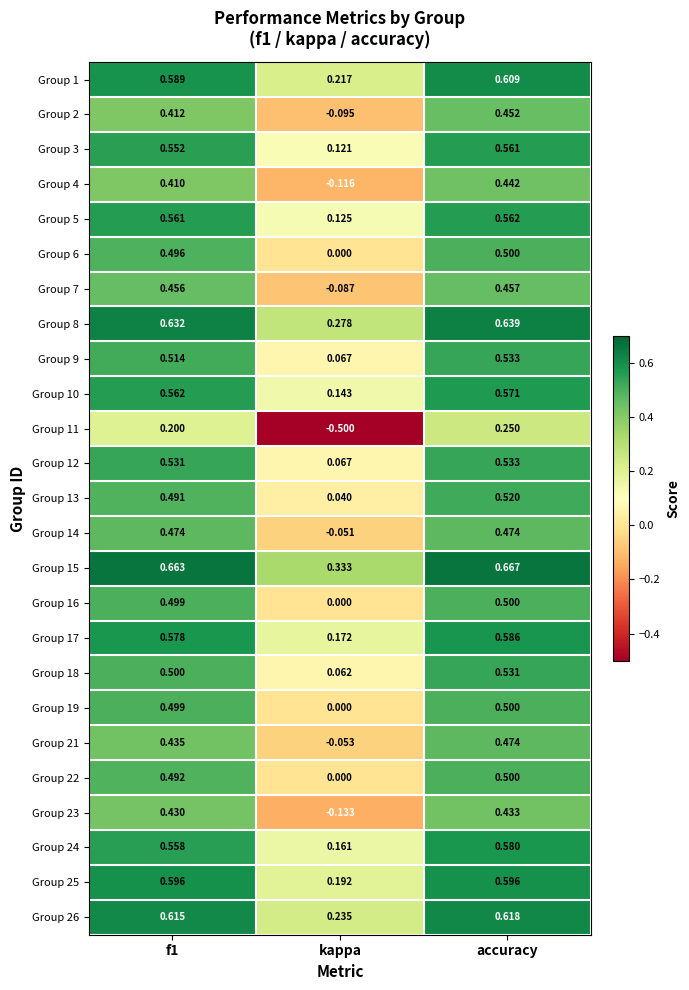

At which label does Group 1 reach its peak?

accuracy